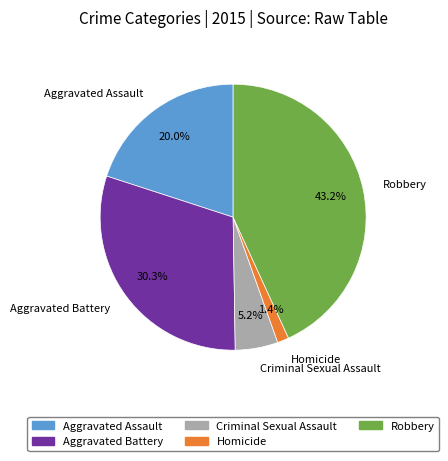

Which has a higher value, Robbery or Homicide?

Robbery